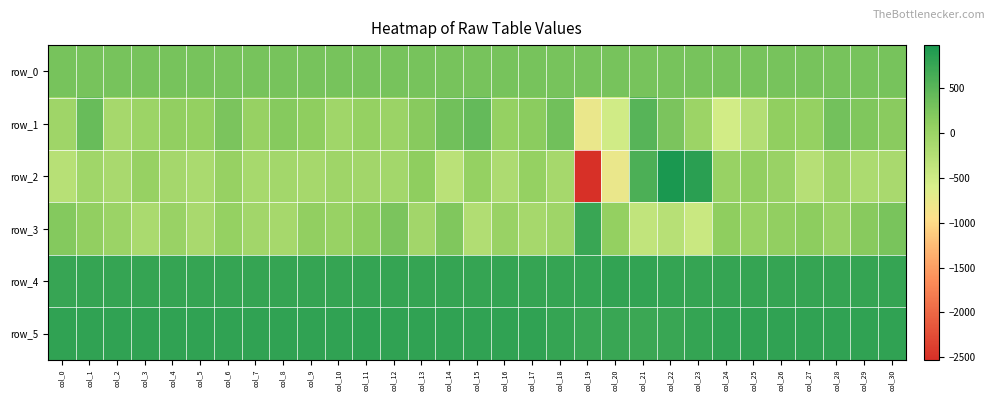

What value does the row_4 series have at col_16?

776.0